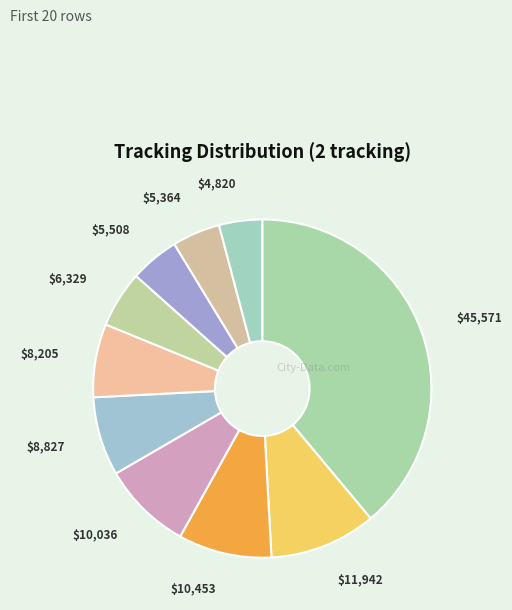

Is there a majority slice in this chart?

No